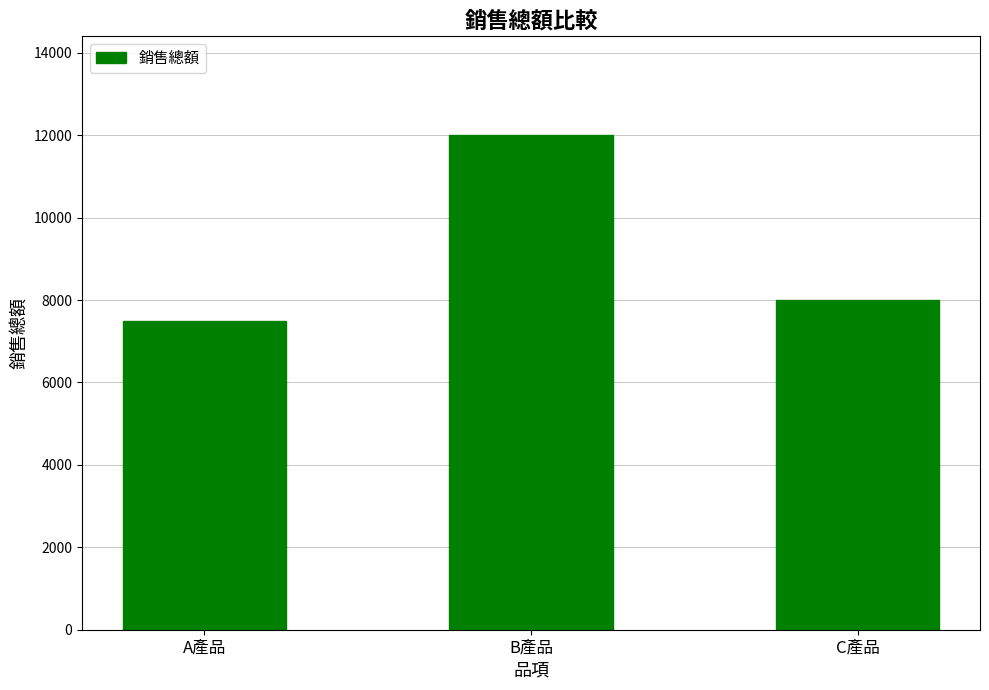

What is the label of the 3rd bar from the right?

A產品